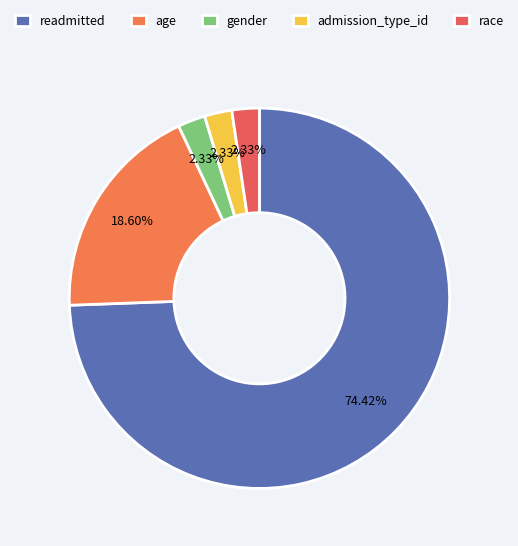

To the nearest percent, what is the difference between the gender and readmitted slice percentages?

72%